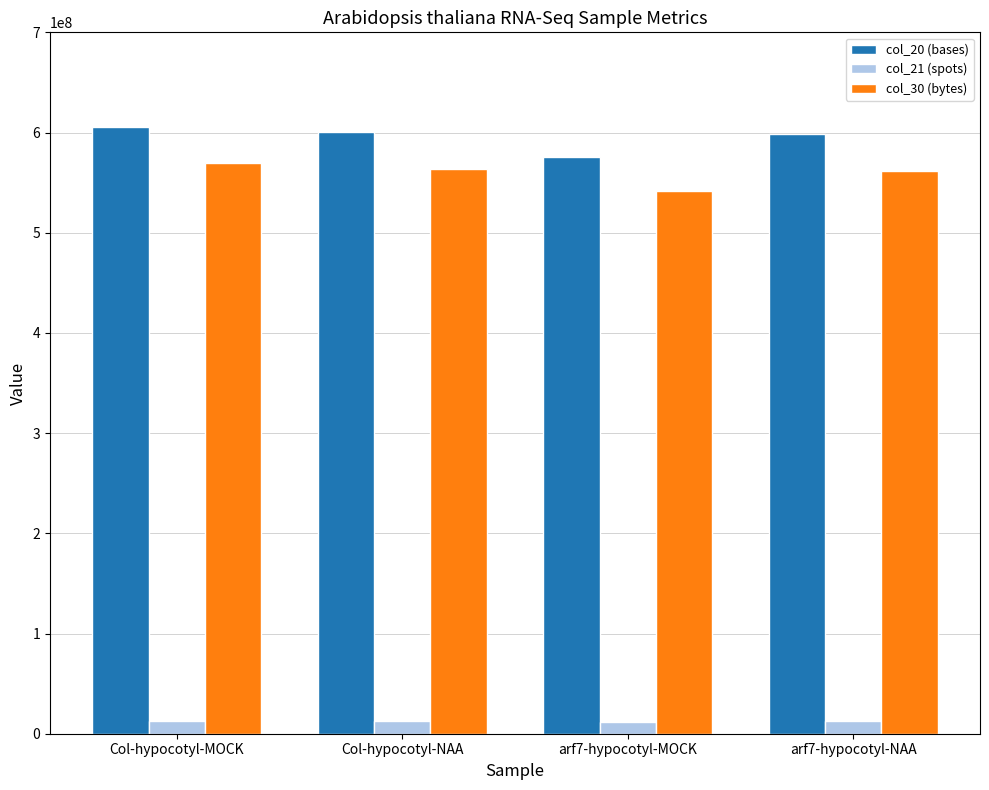

List the series in order of their peak value, lowest first.

col_21 (spots), col_30 (bytes), col_20 (bases)